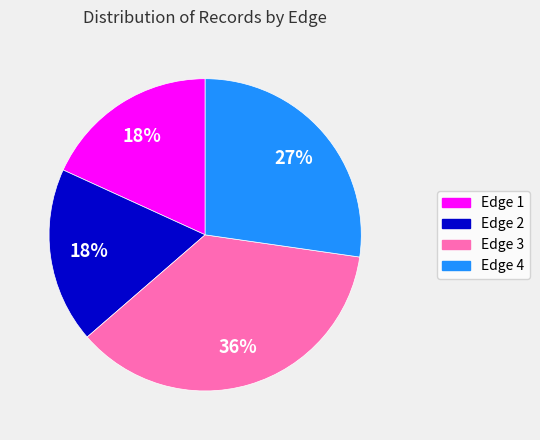

To the nearest percent, what is the average slice percentage?

25%